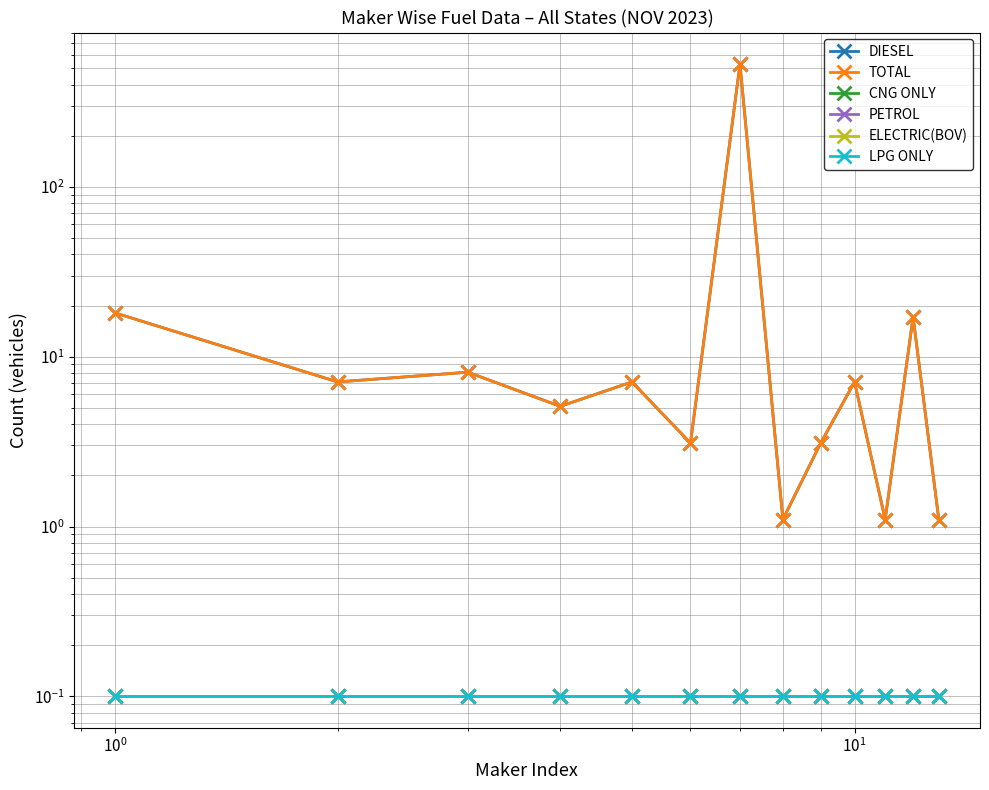

The ELECTRIC(BOV) series shows 0.0 at 7. True or false?

False